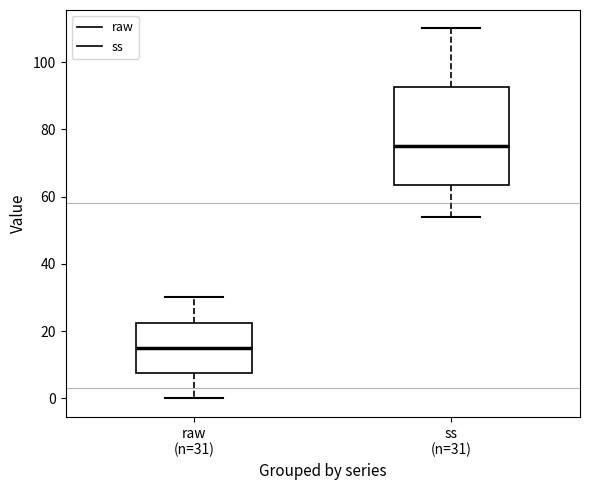

Reading left to right, read every box against the y-axis: the position of its median line, the range the box covers, and the ends of its whiskers. The values are not printed on the chart, so give them approximately, as read against the axis.

raw (n=31): median 16, box 8 to 22, whiskers 0 to 30
ss (n=31): median 76, box 64 to 92, whiskers 54 to 110